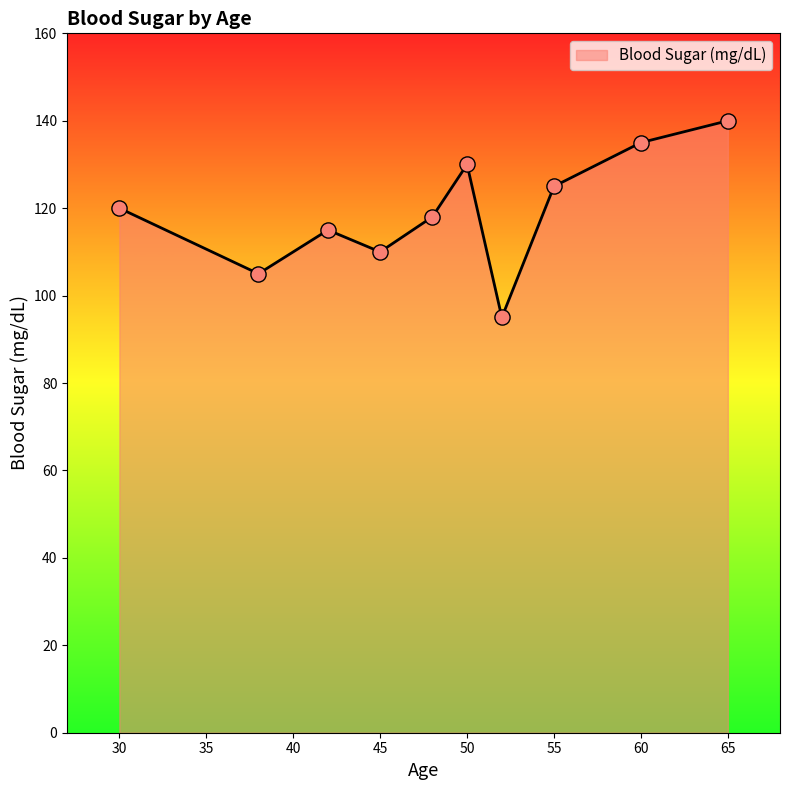

What is the difference between the maximum and minimum values?

45